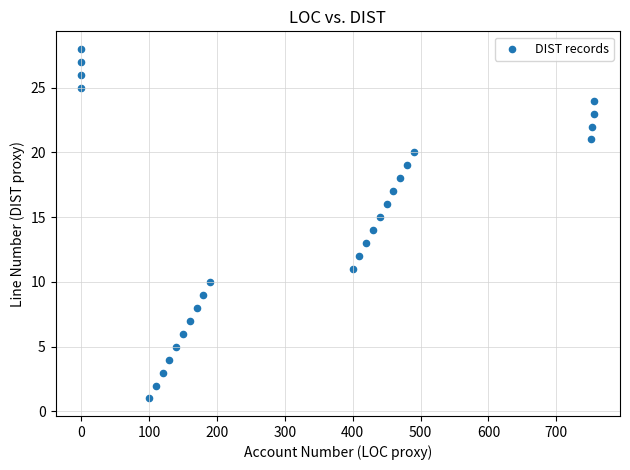

What is the range of Y values (max minus min)?

27